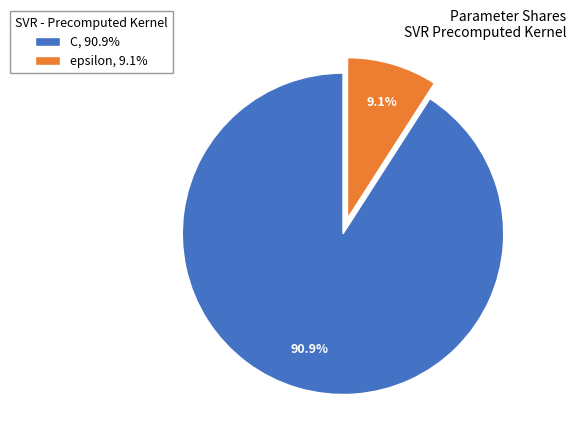

How many segments does this pie chart have?

2